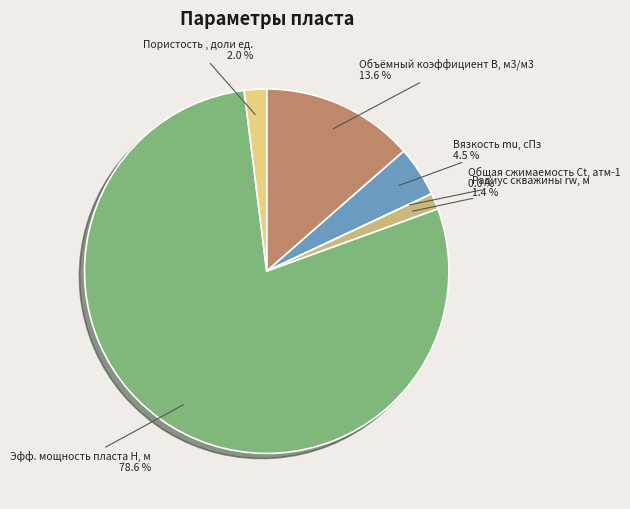

Is there a majority slice in this chart?

Yes